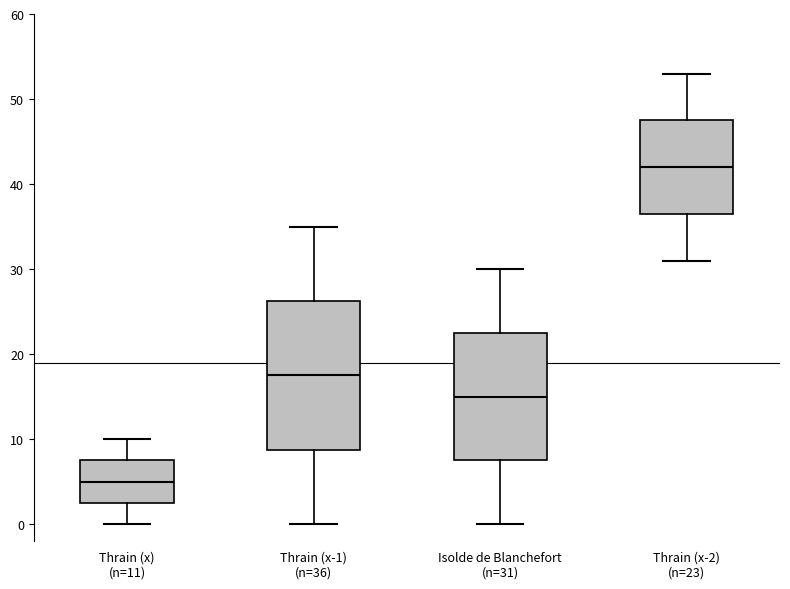

Which box is the tallest, from its lower edge to its upper edge?

Thrain (x-1) (n=36)